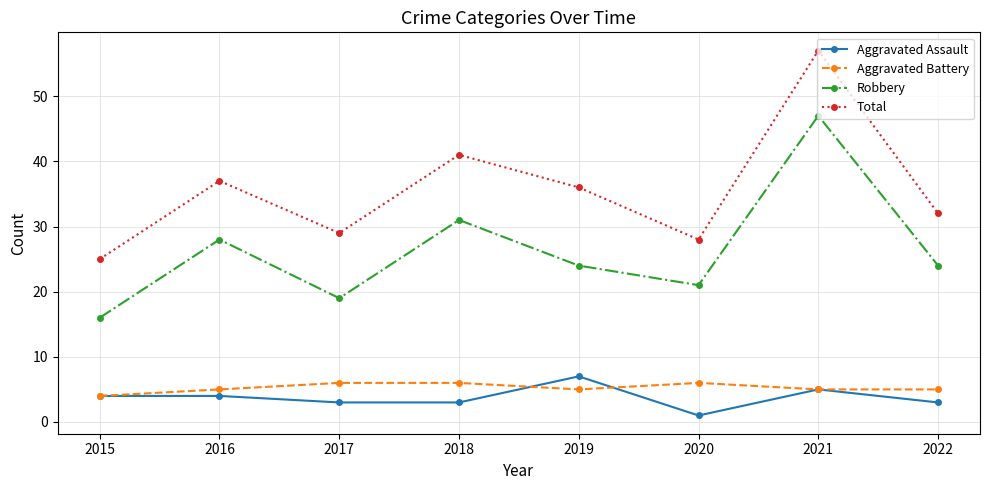

Does the chart have visible grid lines?

Yes